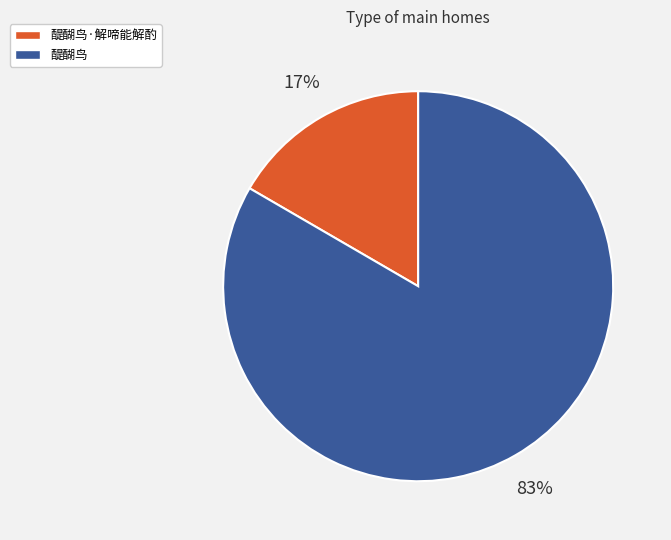

Count the number of slices in the pie.

2